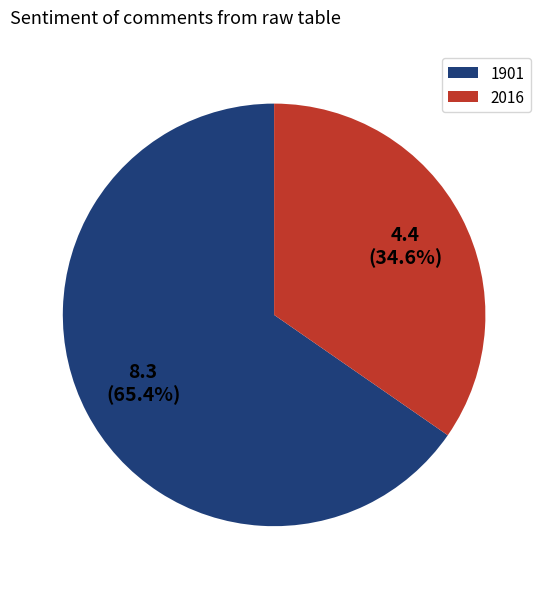

Combined, do 1901 and 2016 account for over 50%?

Yes